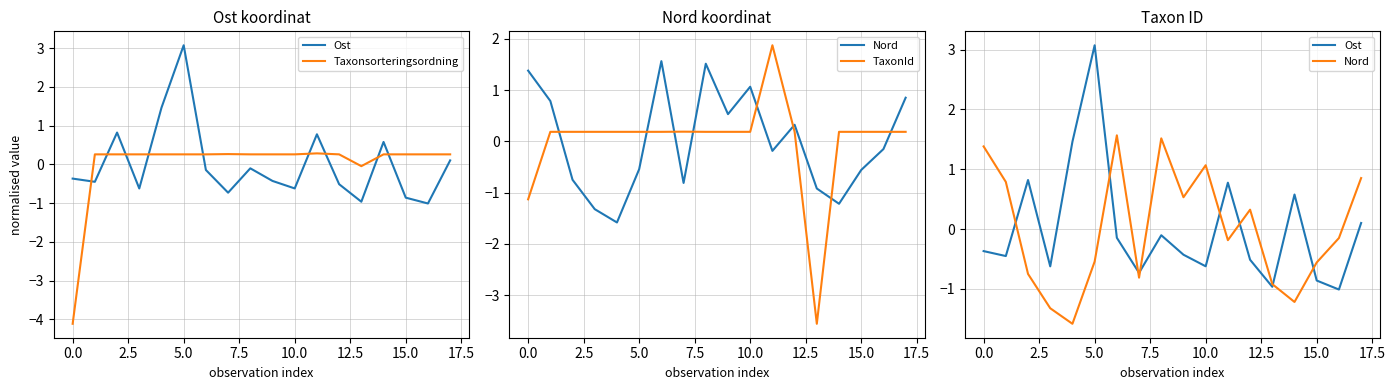

The value of Taxonsorteringsordning at 11 is 0.2. True or false?

False